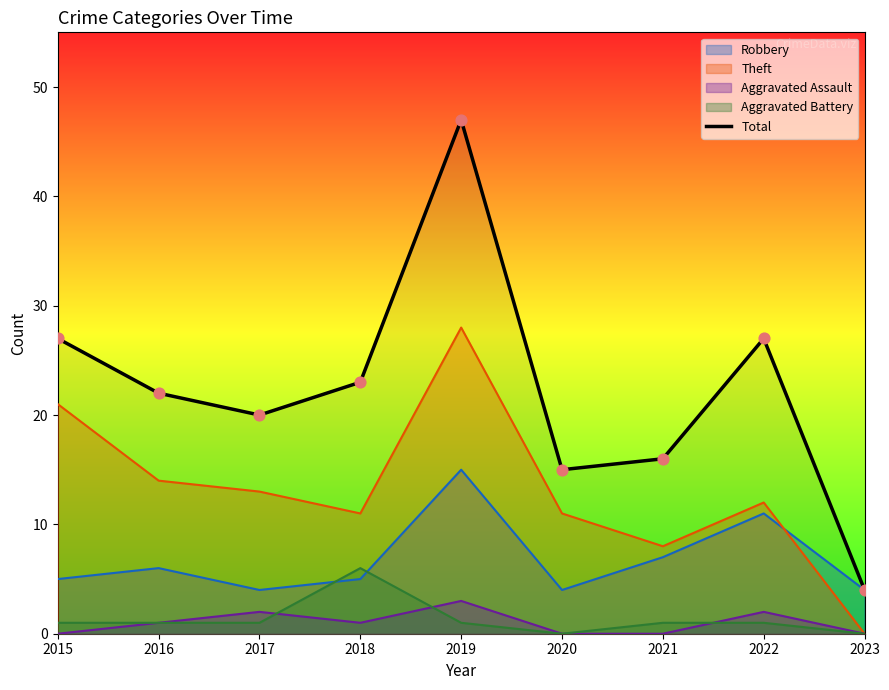

Between 2019 and 2023, which is larger?

2019